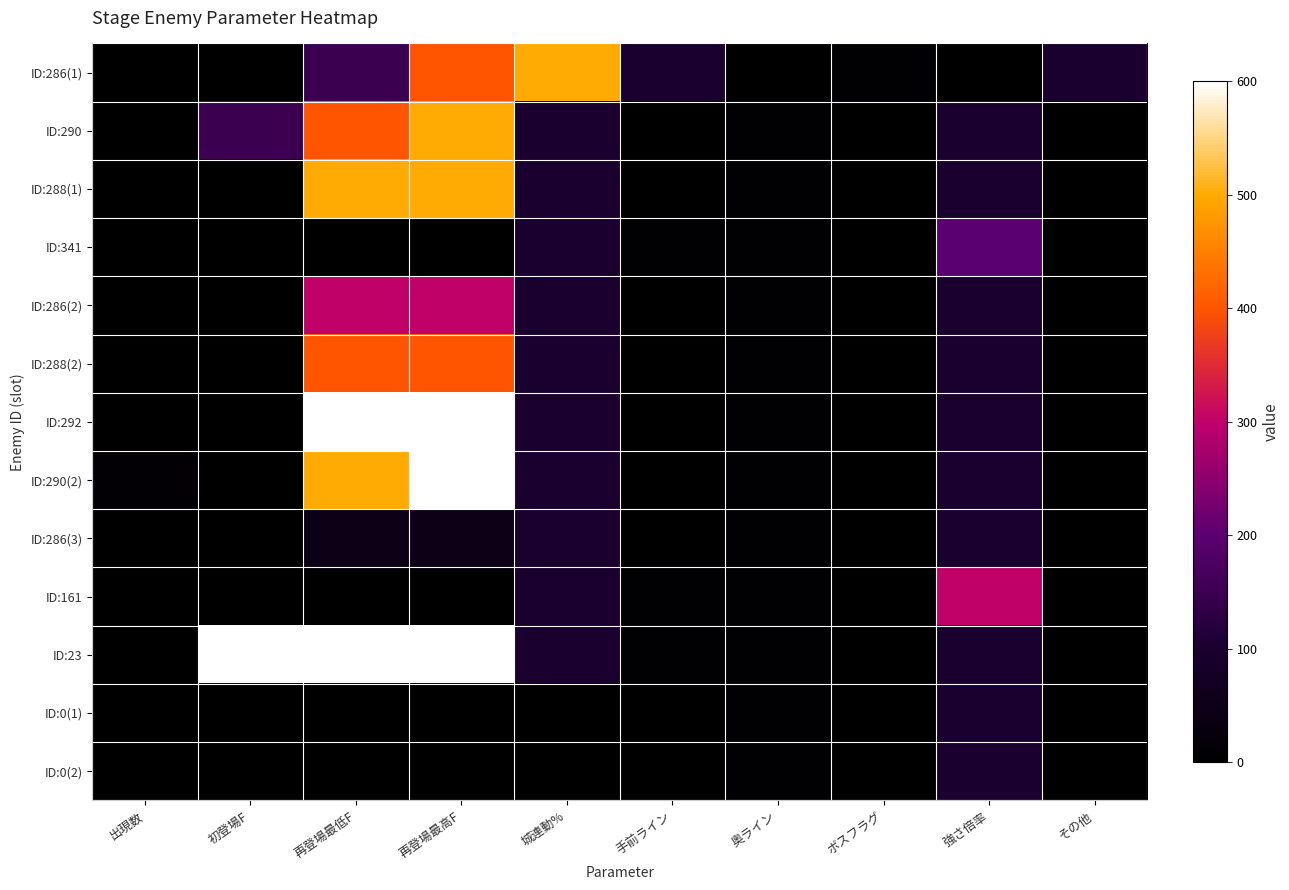

How many data points does each series have?

10